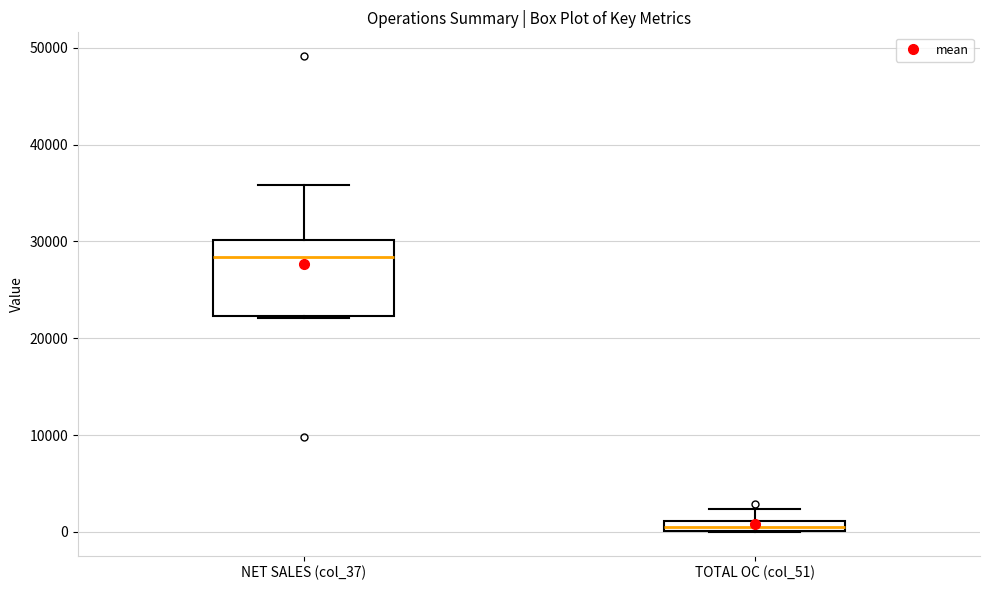

Where does the median line of the box for NET SALES (col_37) sit on the y-axis? The values are not printed on the chart, so give them approximately, as read against the axis.

28000